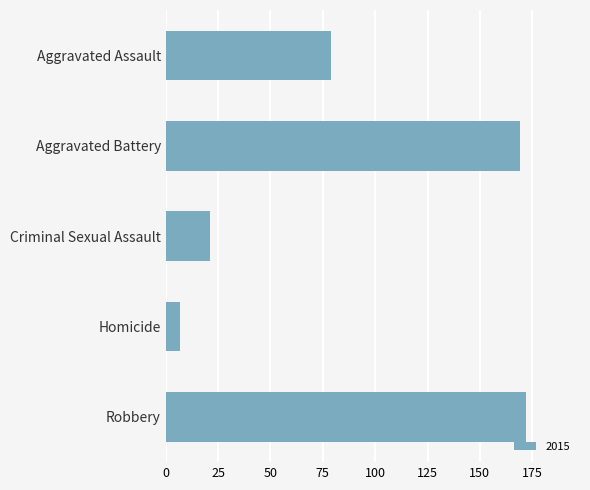

What is the difference between the values at Robbery and Criminal Sexual Assault?

151